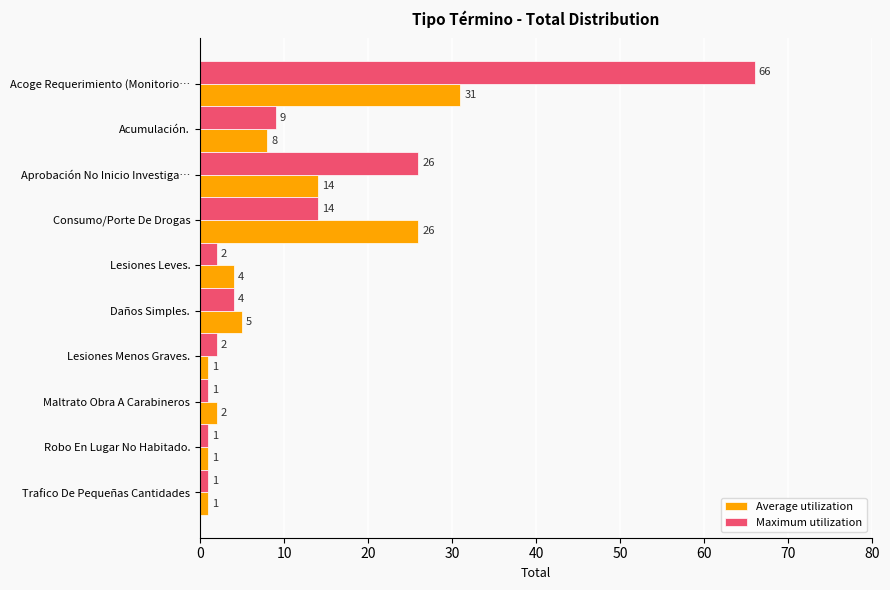

At which category does the chart reach its peak across all series?

Acoge Requerimiento (Monitorio…